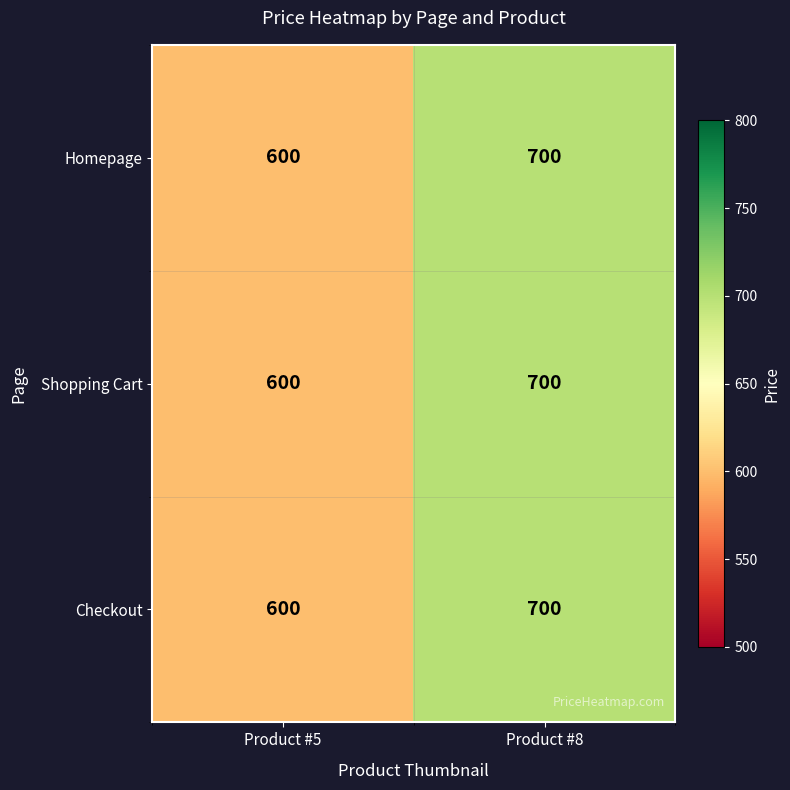

What is the sum of the Homepage values at Product #5 and Product #8?

1300